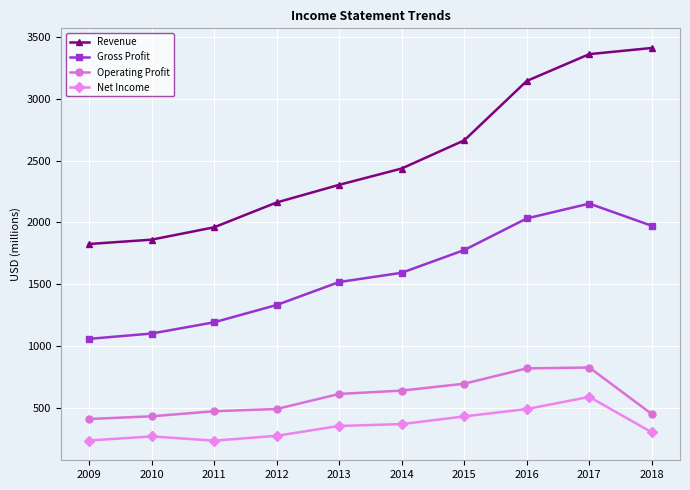

Which series changed the most between 2013 and 2018?

Revenue